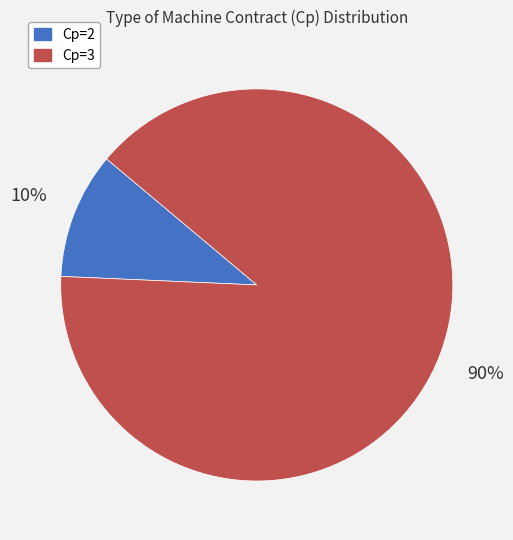

Which slice is the largest?

Cp=3